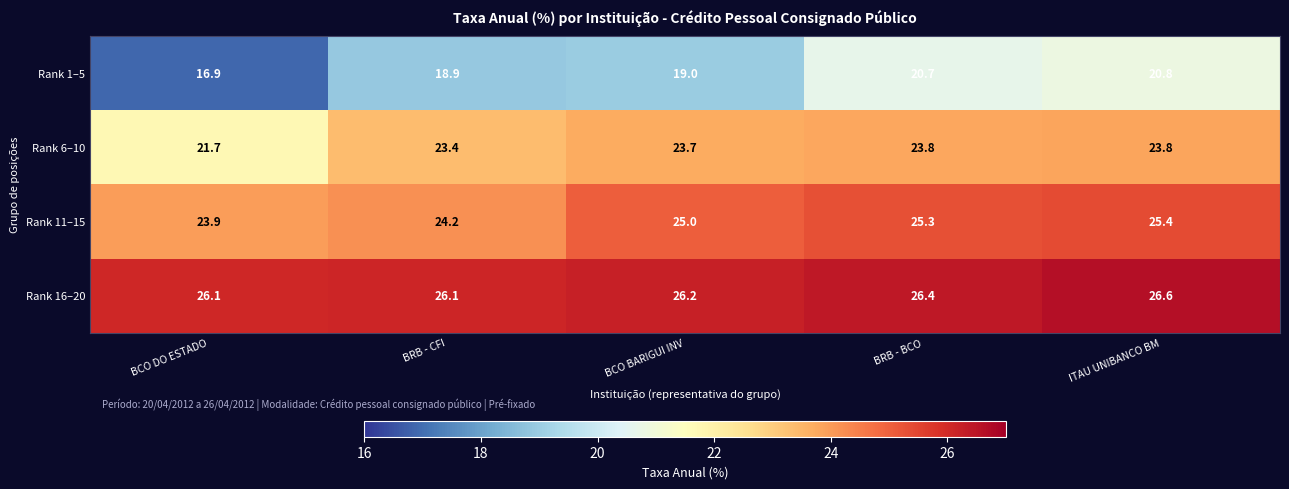

At which category is the sum across all series the highest?

ITAU UNIBANCO BM